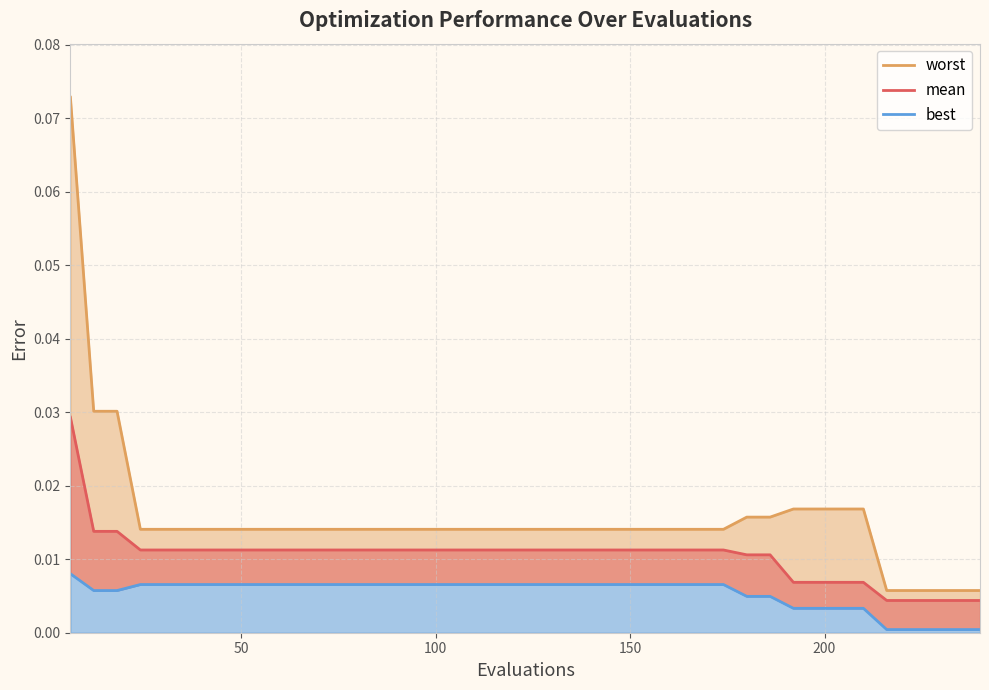

True or false: best and worst intersect in this chart.

False